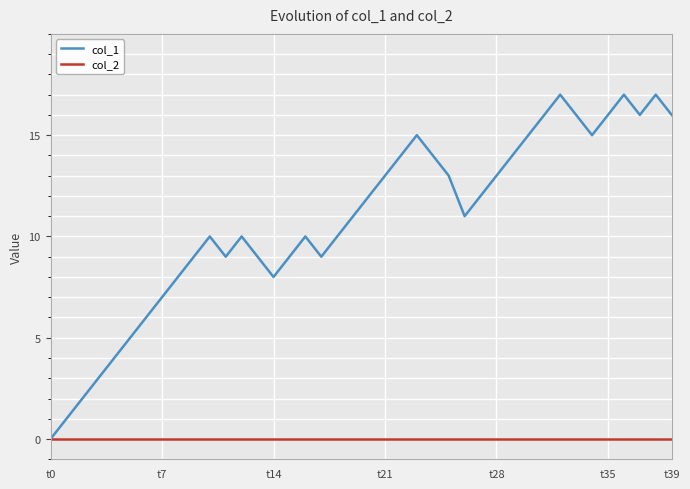

Which series has the widest spread of values?

col_1